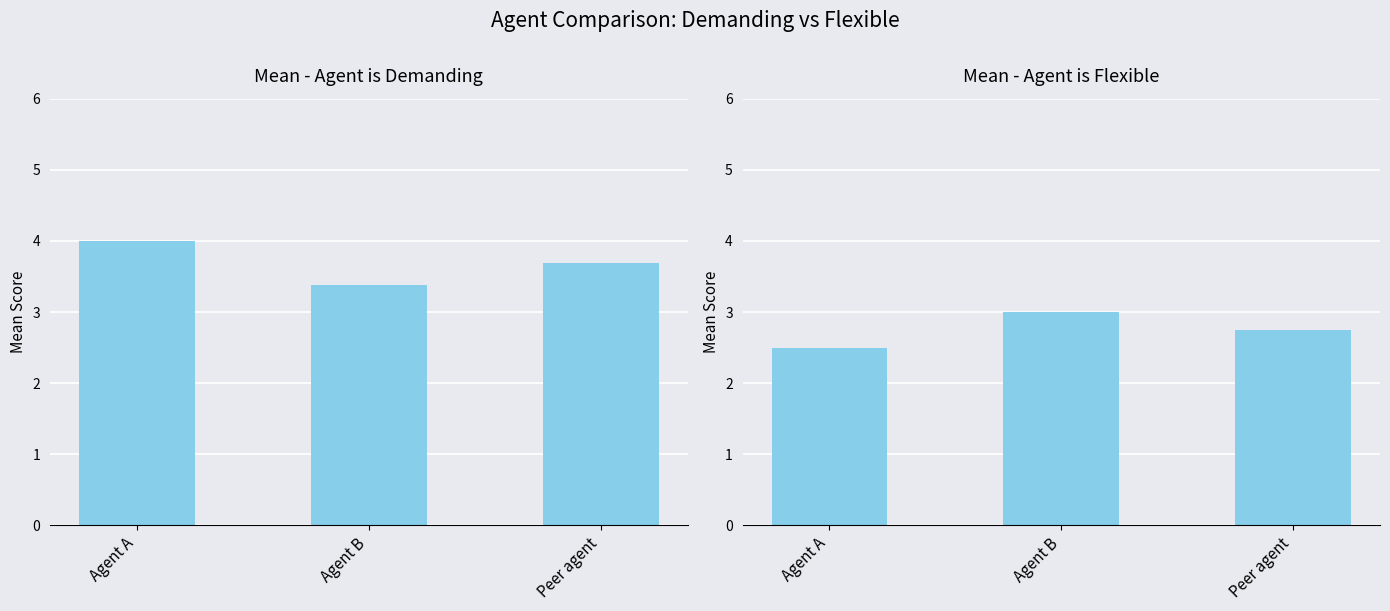

What is the spread (max minus min) of values at Agent A?

1.5